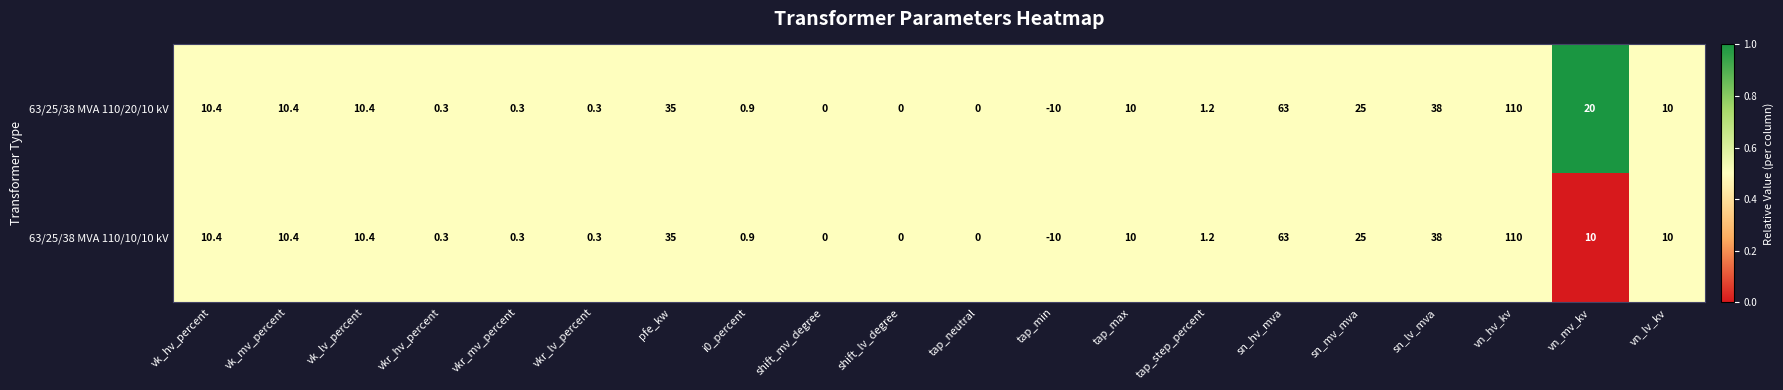

Rank the series by their average value, from lowest to highest.

63/25/38 MVA 110/10/10 kV, 63/25/38 MVA 110/20/10 kV